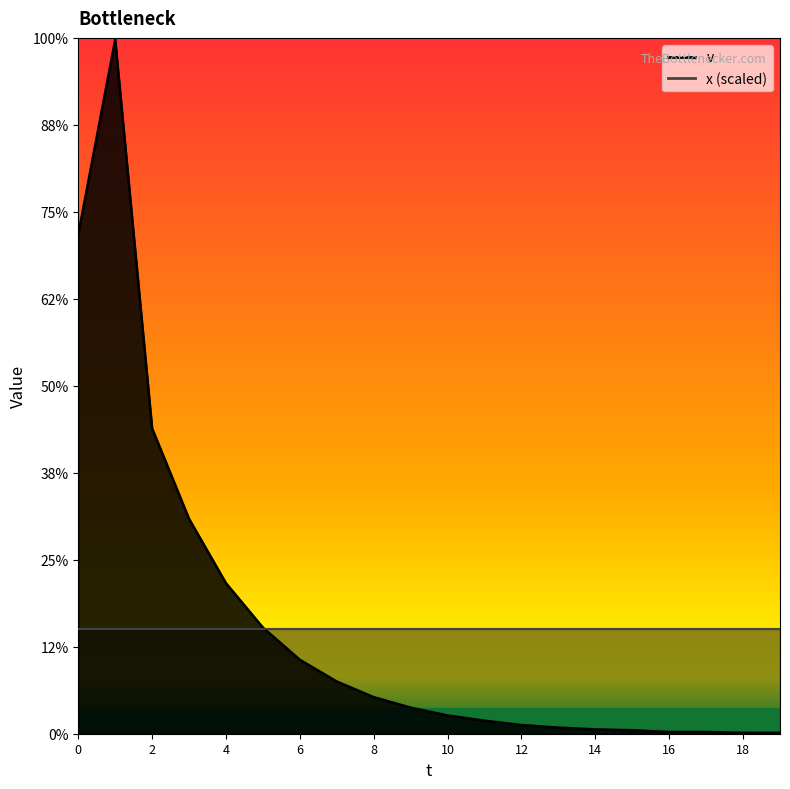

Which category has the highest value across all series?

1